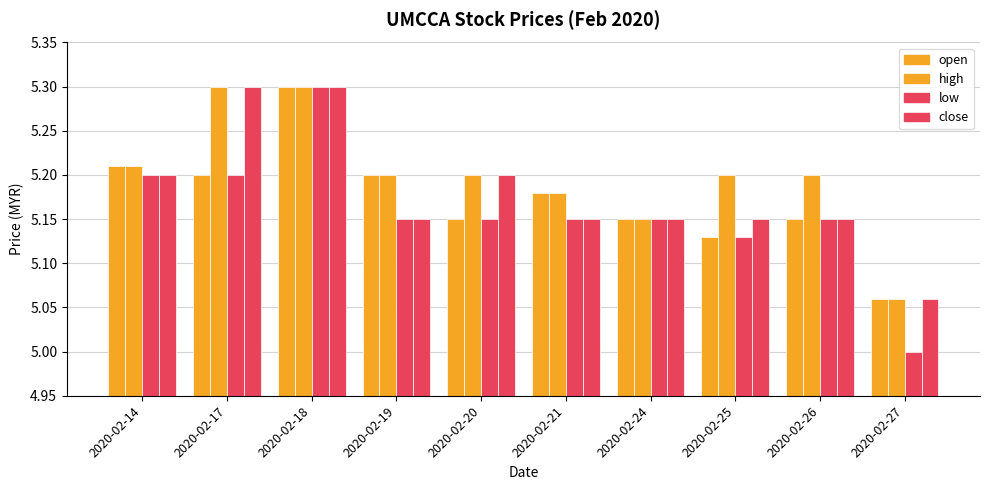

How many data points does each series have?

10